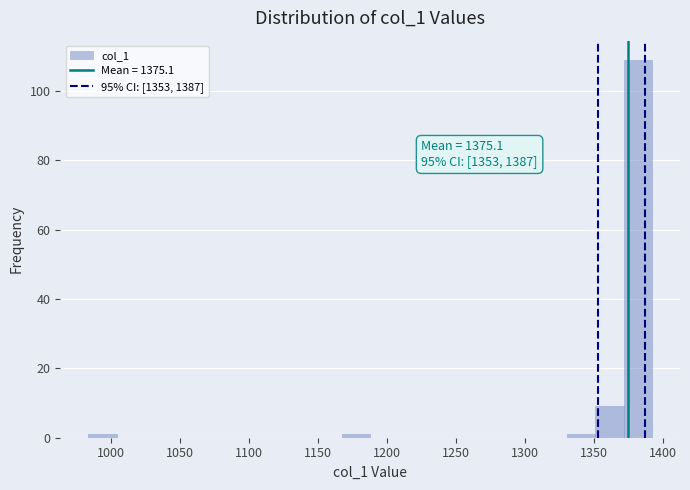

Over which range of the x-axis is the bar tallest?

1370 to 1390